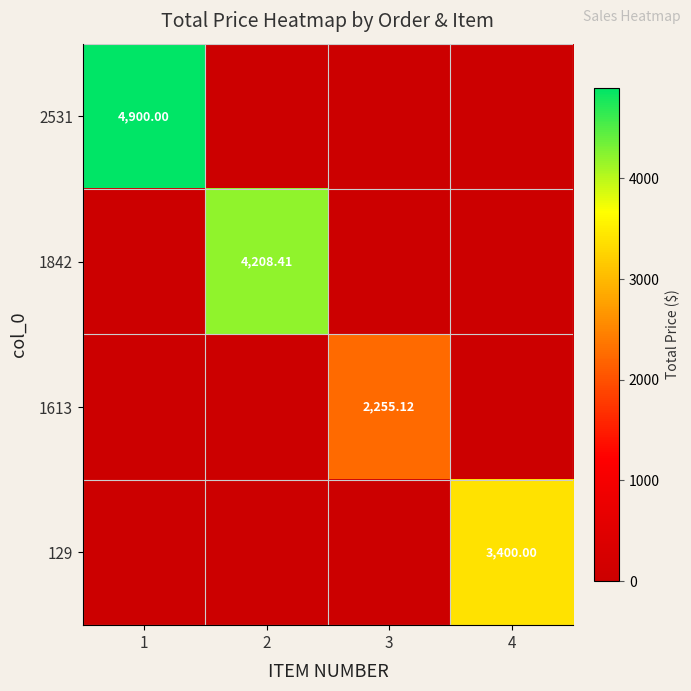

What is the average value of the 1613 series?

563.8